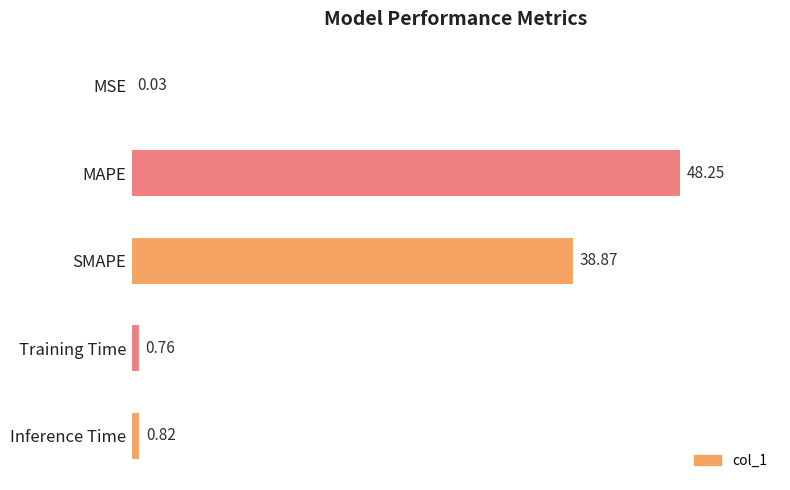

Which has a higher value, SMAPE or Training Time?

SMAPE